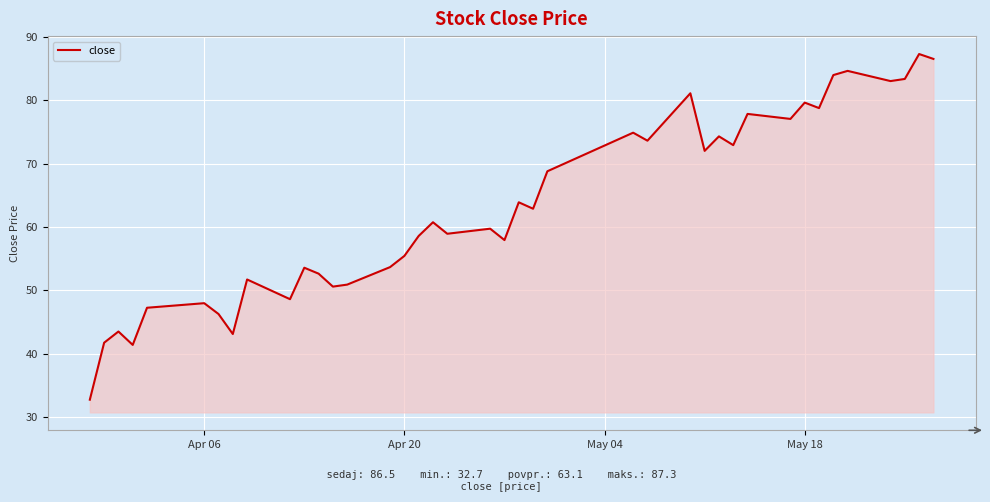

How many distinct data groups are displayed?

1